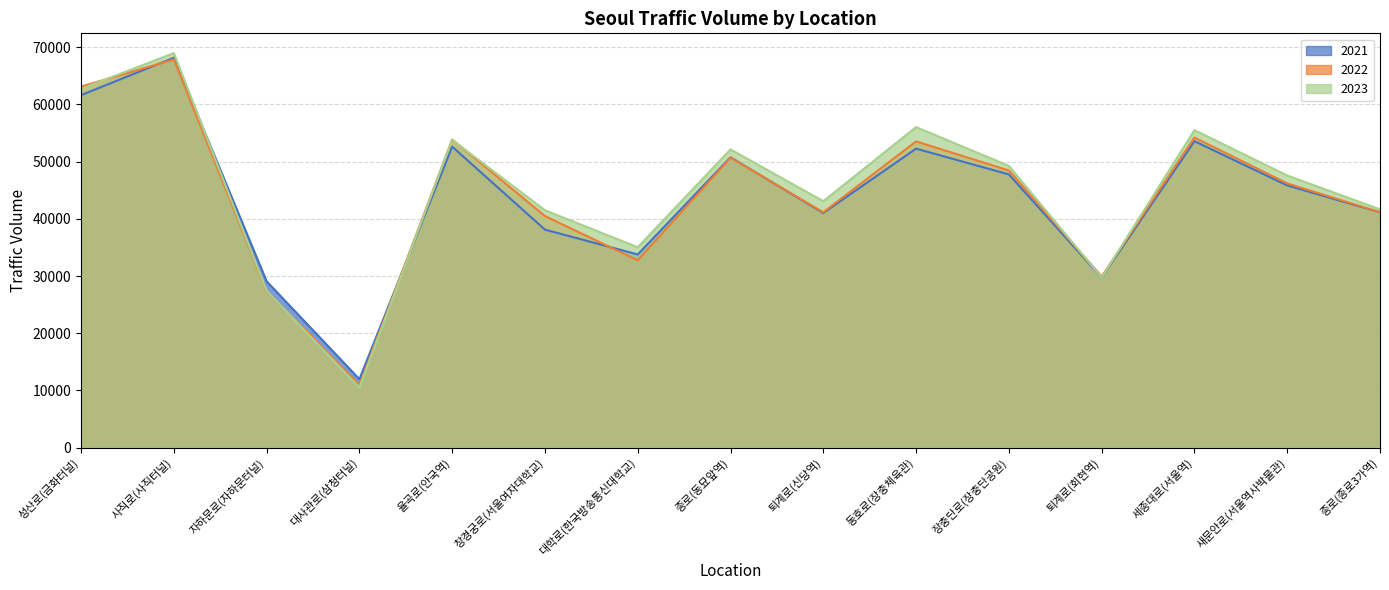

Which category has the highest value across all series?

사직로(사직터널)